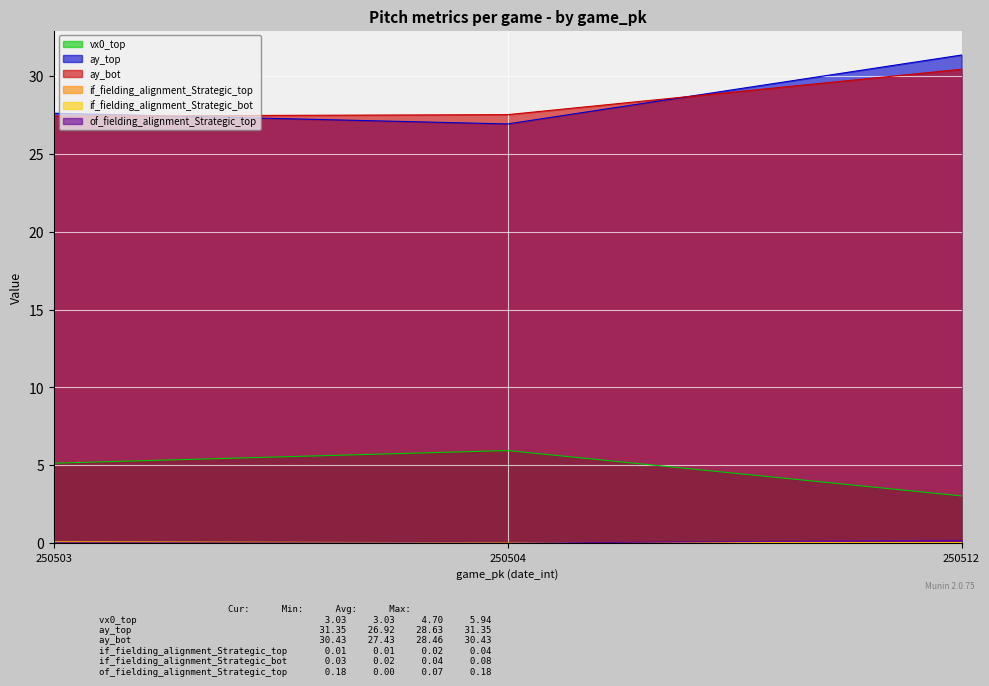

How many data points in ay_top are less than 27?

1